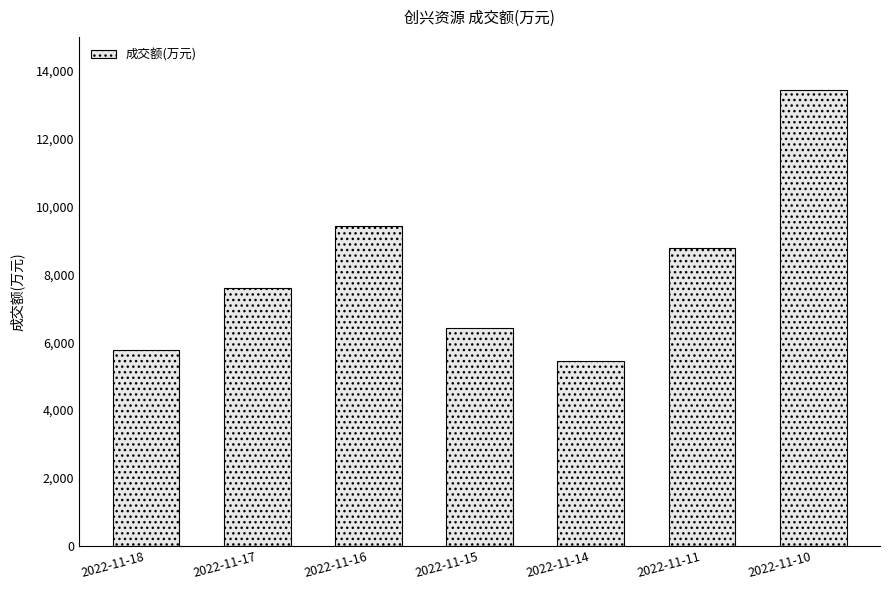

How many bars are there in total?

7